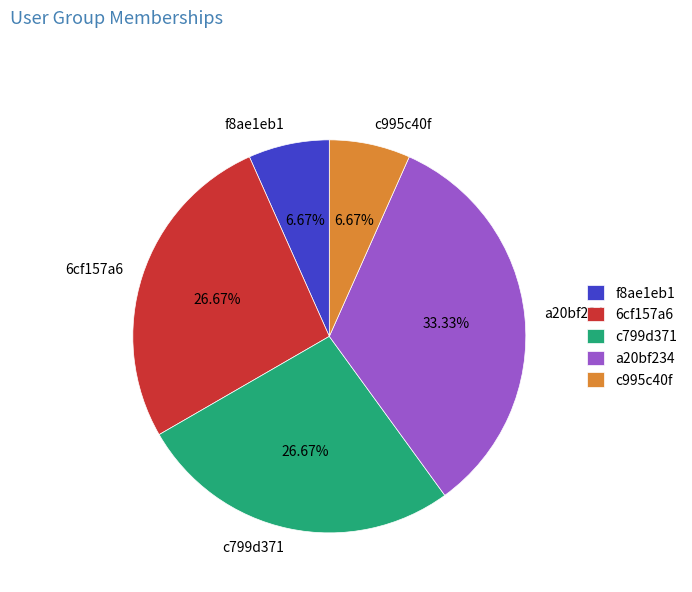

Between f8ae1eb1 and c799d371, which is larger?

c799d371